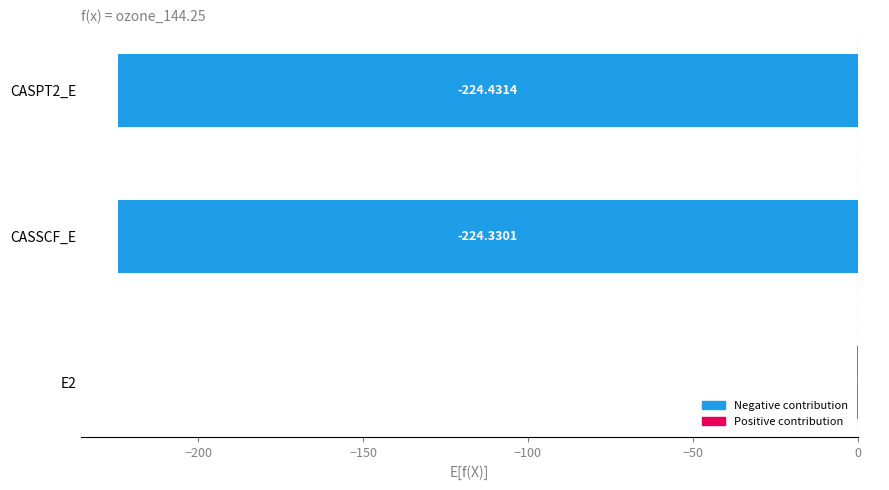

What is the sum of all values?

-448.9